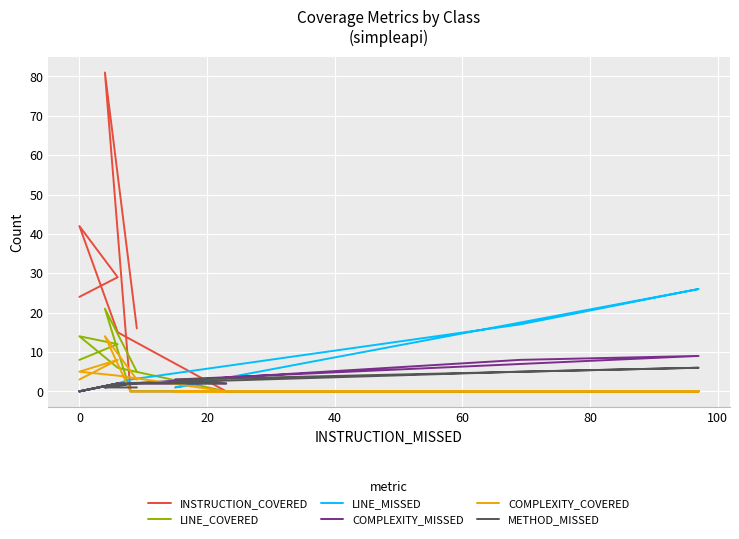

Reading right to left, transcribe all the data shown in this chart.

INSTRUCTION_COVERED: 24	29	42	15	0	0	0	0	0	81	16
LINE_COVERED: 8	12	14	6	0	0	0	0	0	21	5
LINE_MISSED: 0	2	0	2	3	1	26	17	3	1	2
COMPLEXITY_MISSED: 0	2	0	2	2	3	9	8	2	1	2
COMPLEXITY_COVERED: 3	8	5	4	0	0	0	0	0	14	3
METHOD_MISSED: 0	2	0	2	2	3	6	5	2	1	1